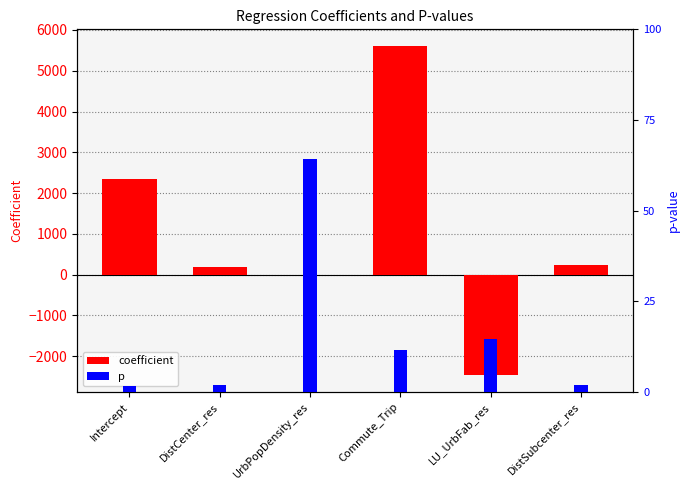

How many values in the coefficient series exceed 226?

3